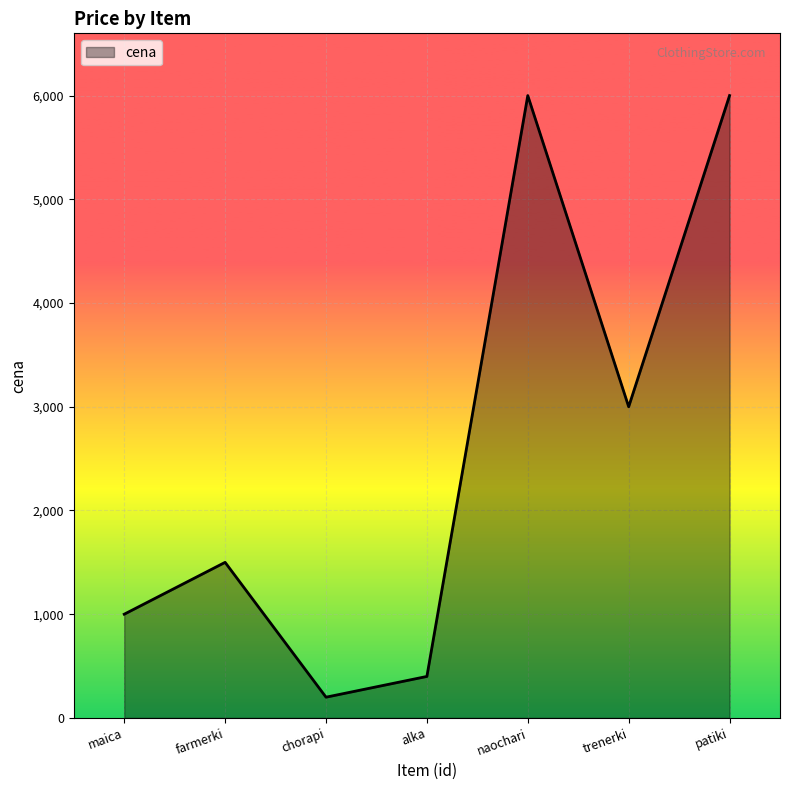

The chart shows a value of 3000 at trenerki. True or false?

True